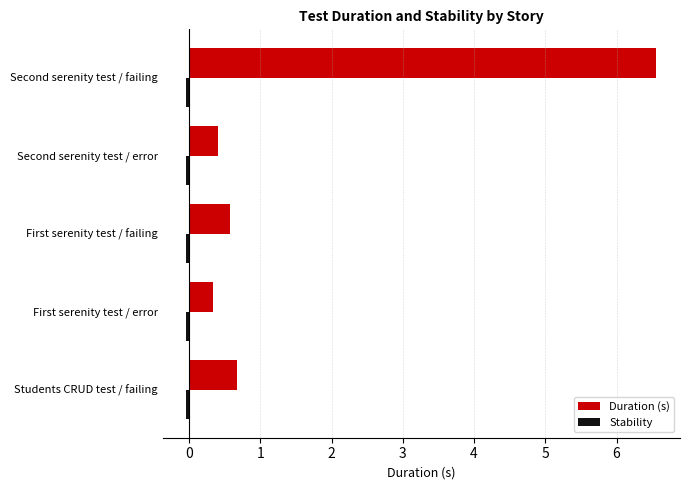

What is the greatest value displayed?

6.6